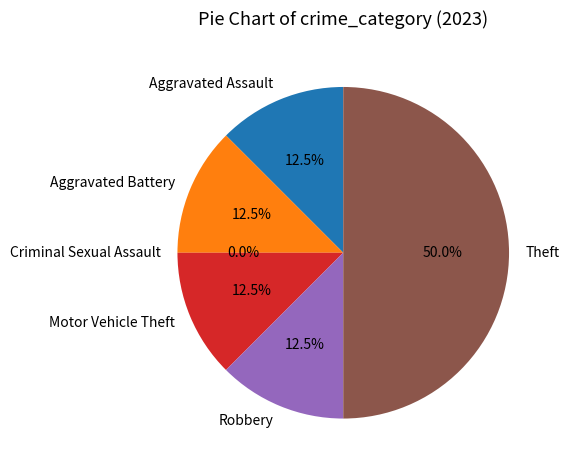

What is the largest slice in the pie chart?

Theft